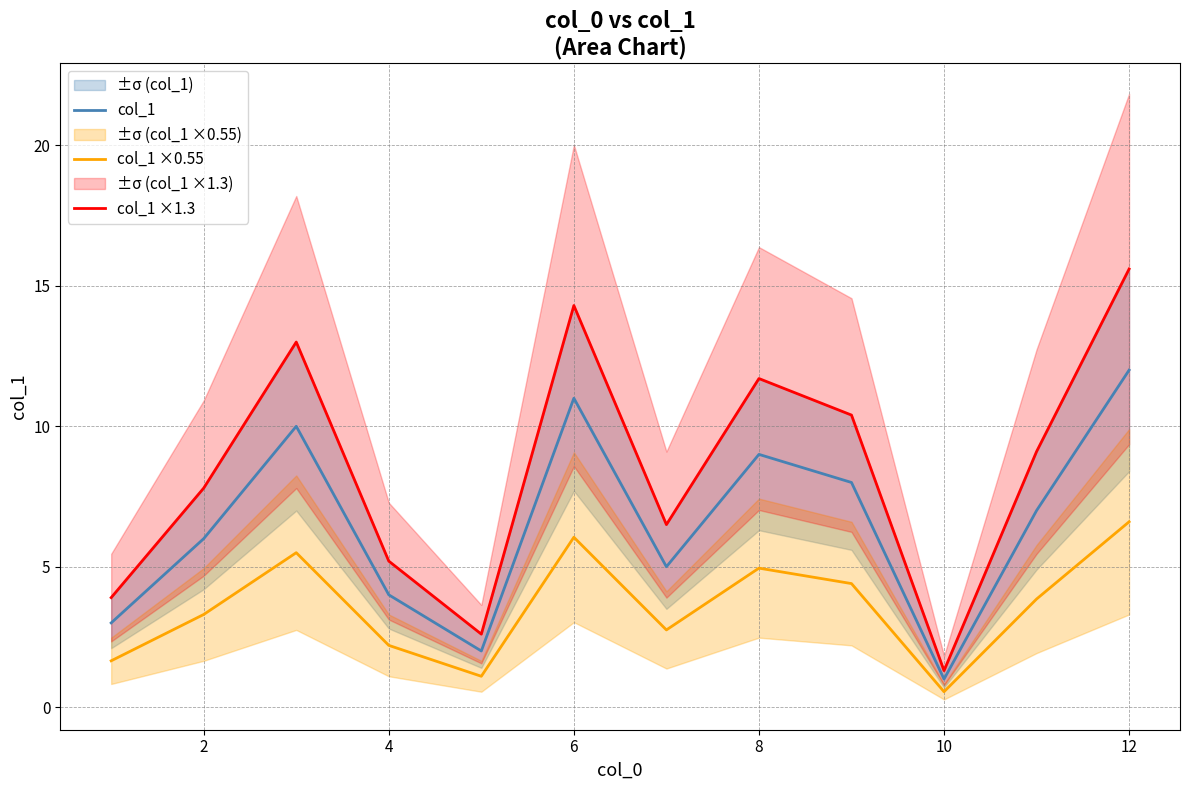

Is it true that col_1 equals 6.0 at 2?

True